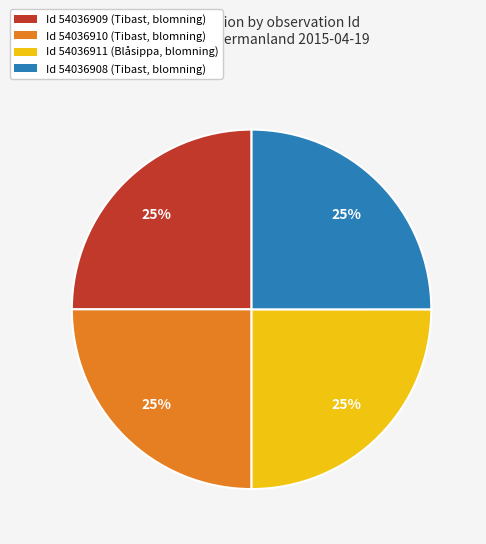

To the nearest percent, what percentage of the pie is Id 54036908 (Tibast, blomning)?

25%